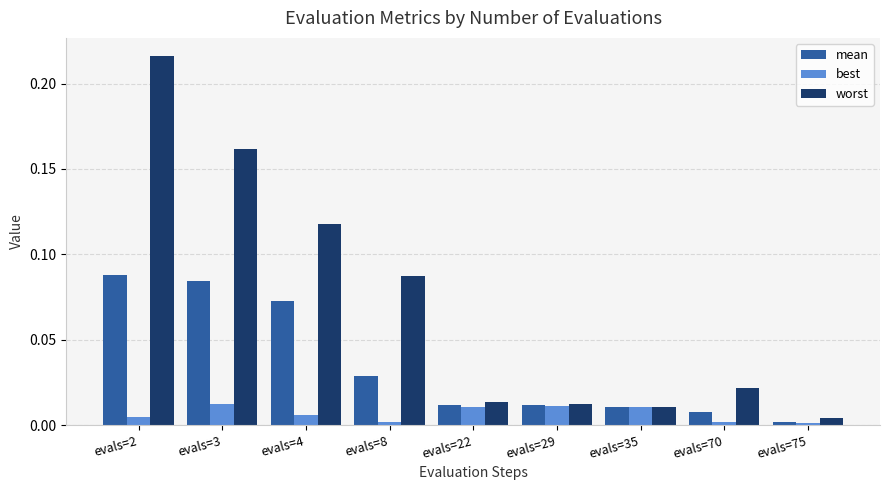

What are all the series names shown in the legend?

mean, best, worst